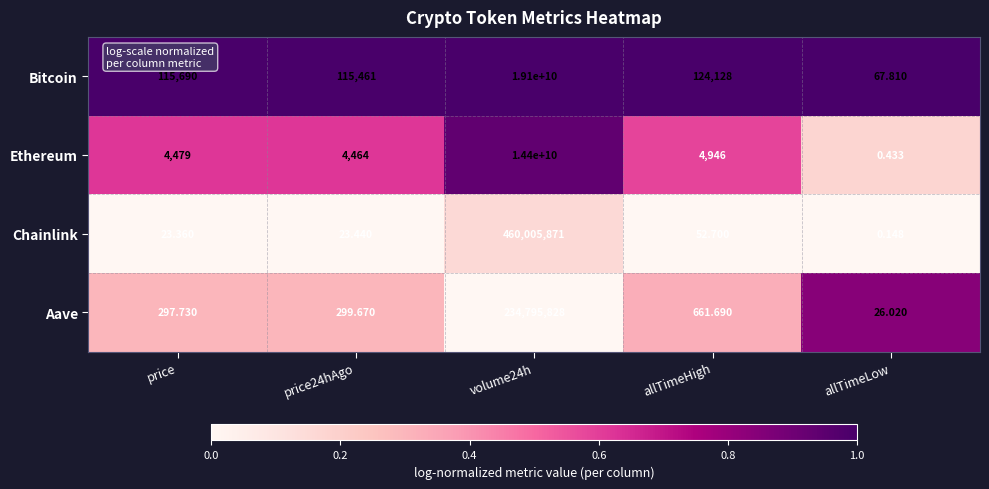

How many values in the Chainlink series exceed 23?

4